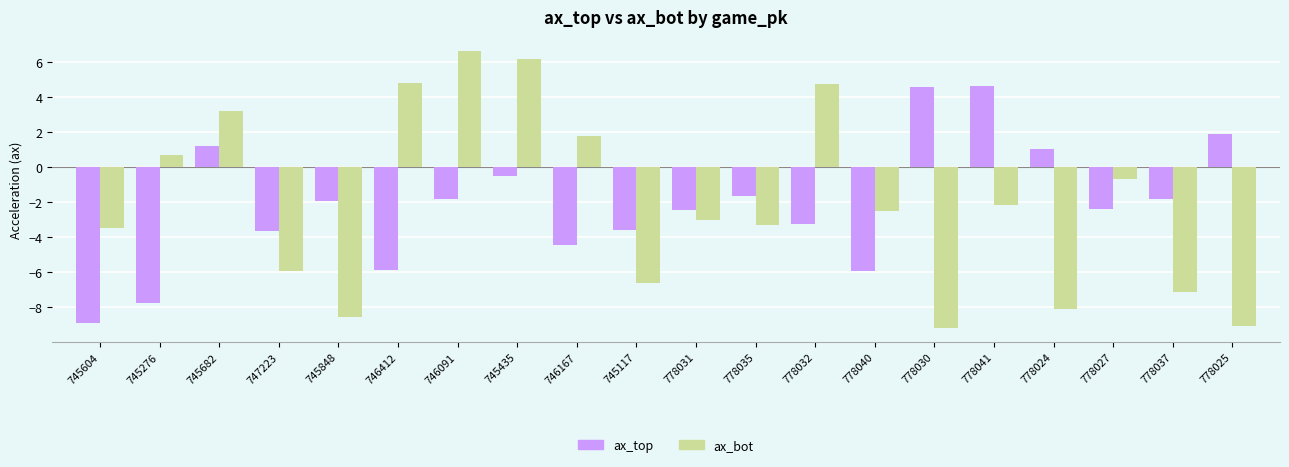

What value does the ax_top series have at 745682?

1.2